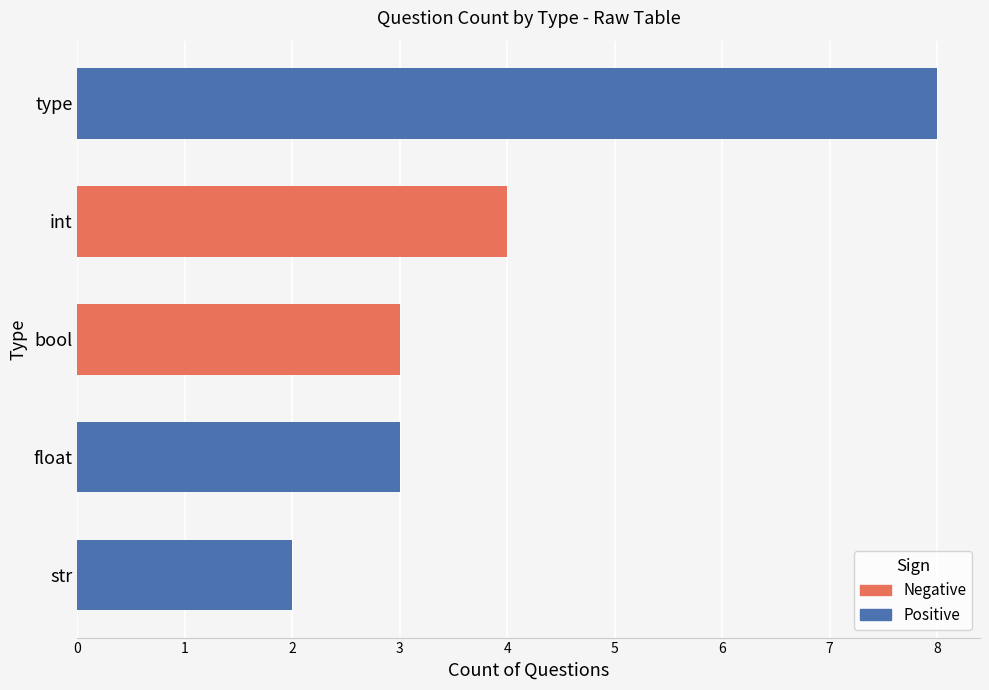

What is the smallest value displayed?

2